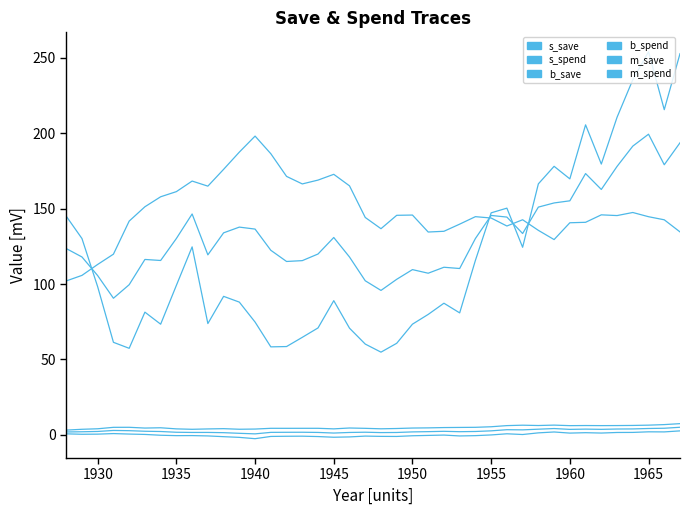

How many lines are shown in the chart?

6